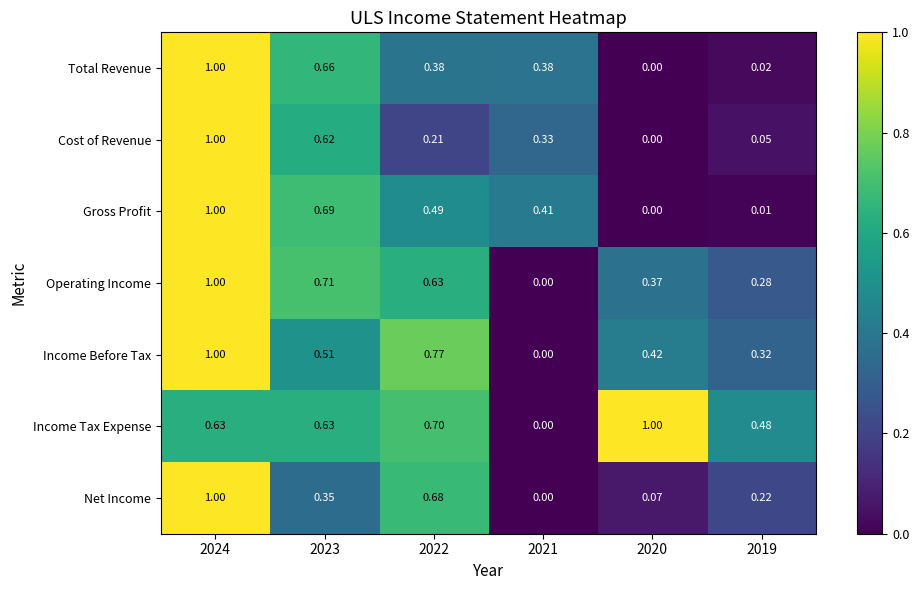

Which series has the largest total across all categories?

Income Tax Expense